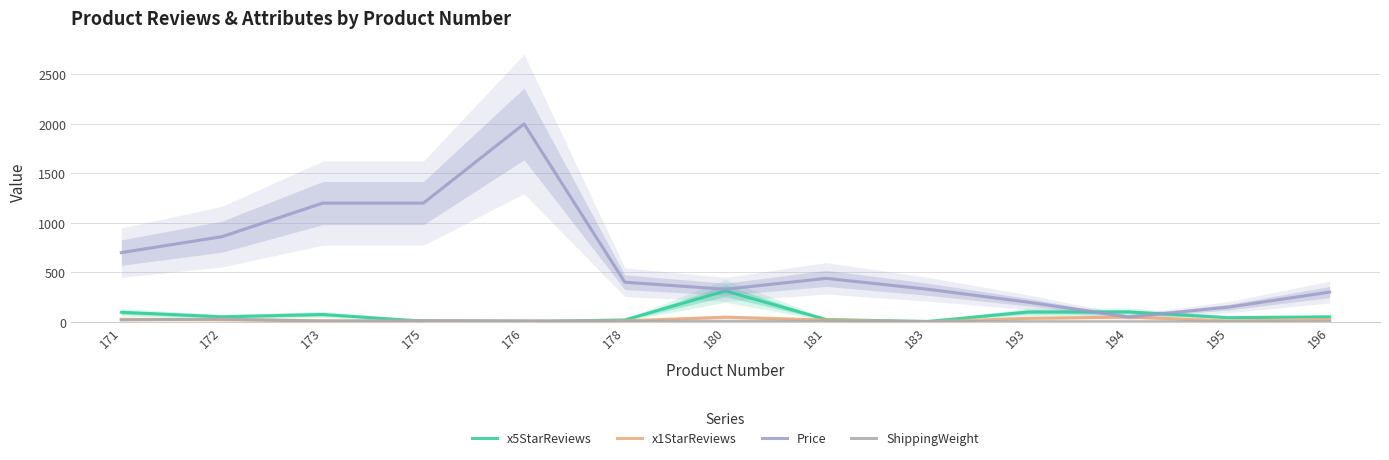

At which category does ShippingWeight reach its first local peak?

172